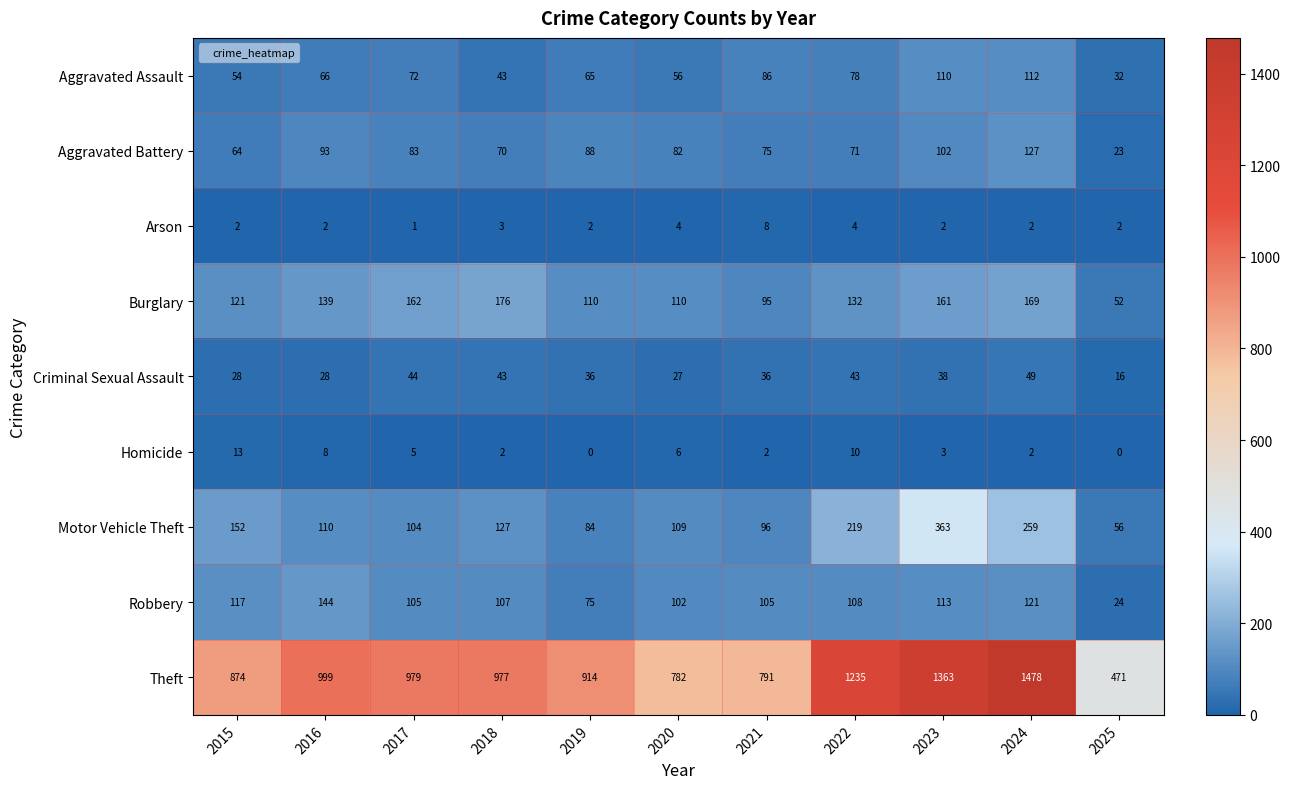

Count the number of data series in this chart.

9